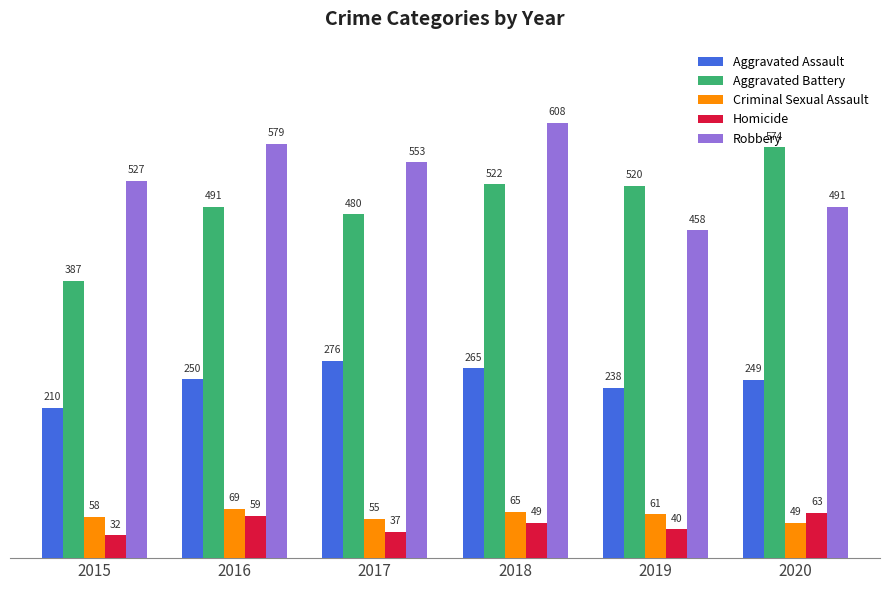

At which category is the sum across all series the highest?

2018